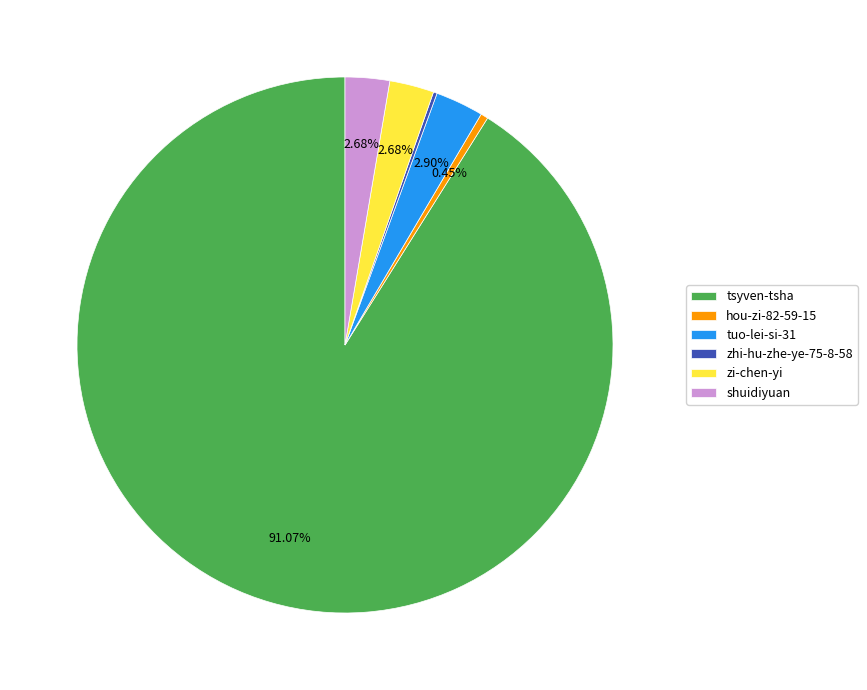

Do tuo-lei-si-31 and shuidiyuan together represent more than half of the pie?

No